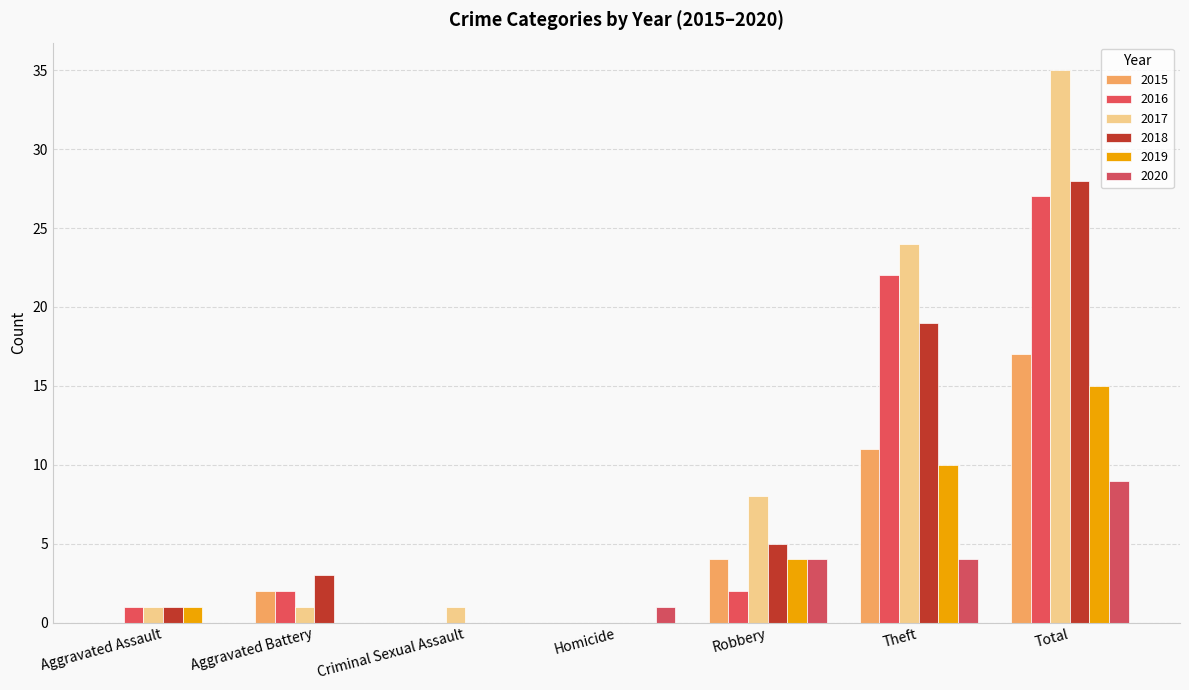

What position from the right is Aggravated Battery?

6